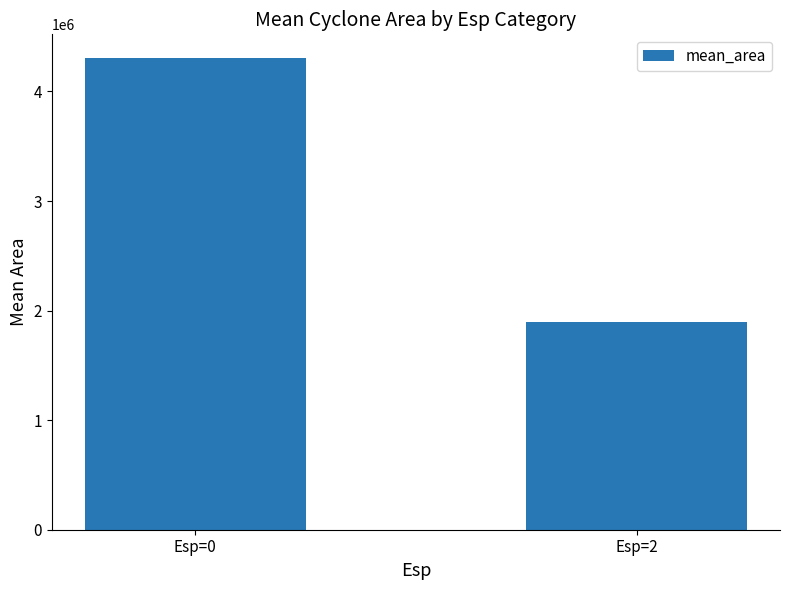

How many series are shown in this chart?

1